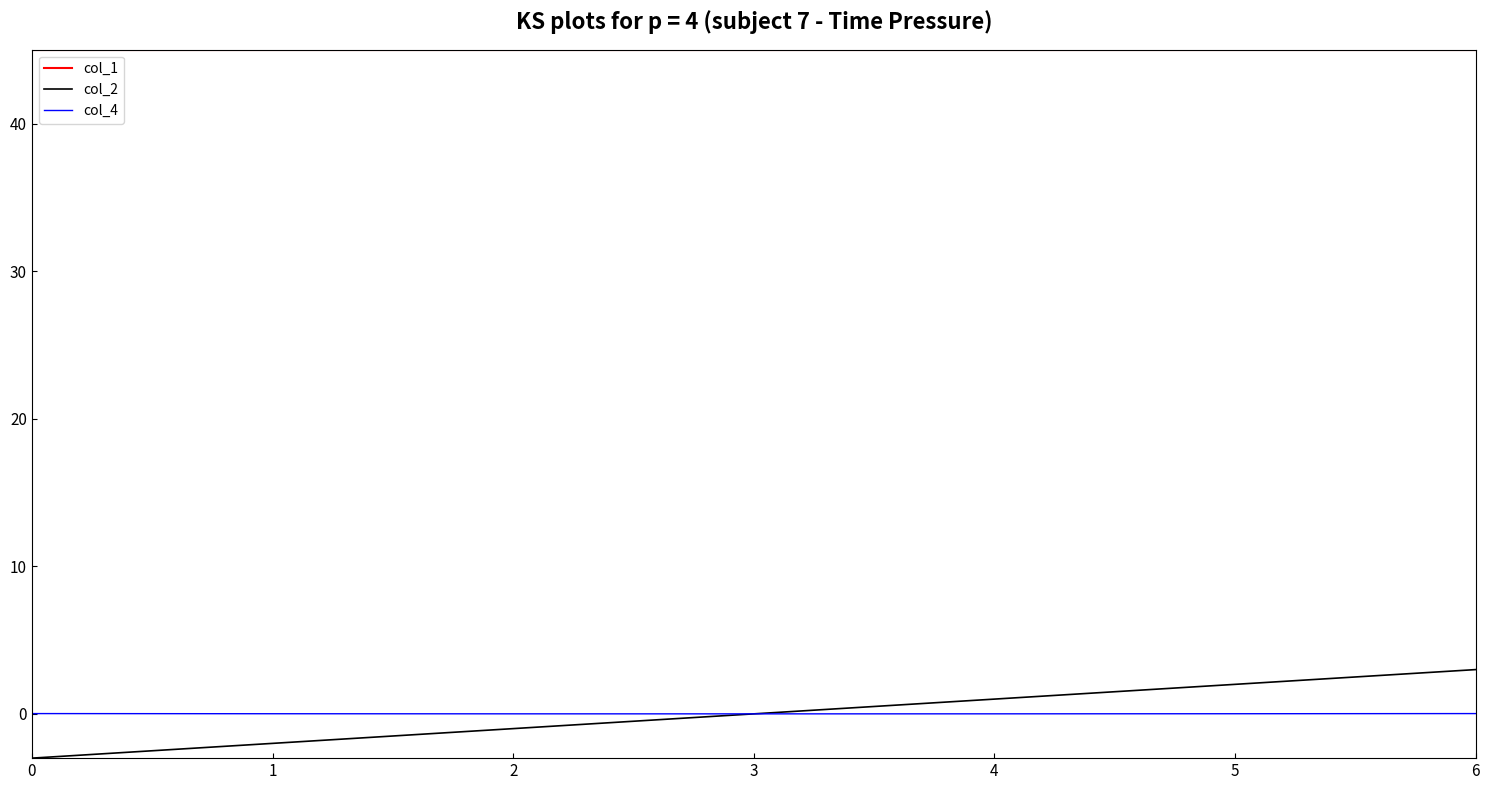

What is the difference between the maximum and minimum values in the col_2 series?

6.0